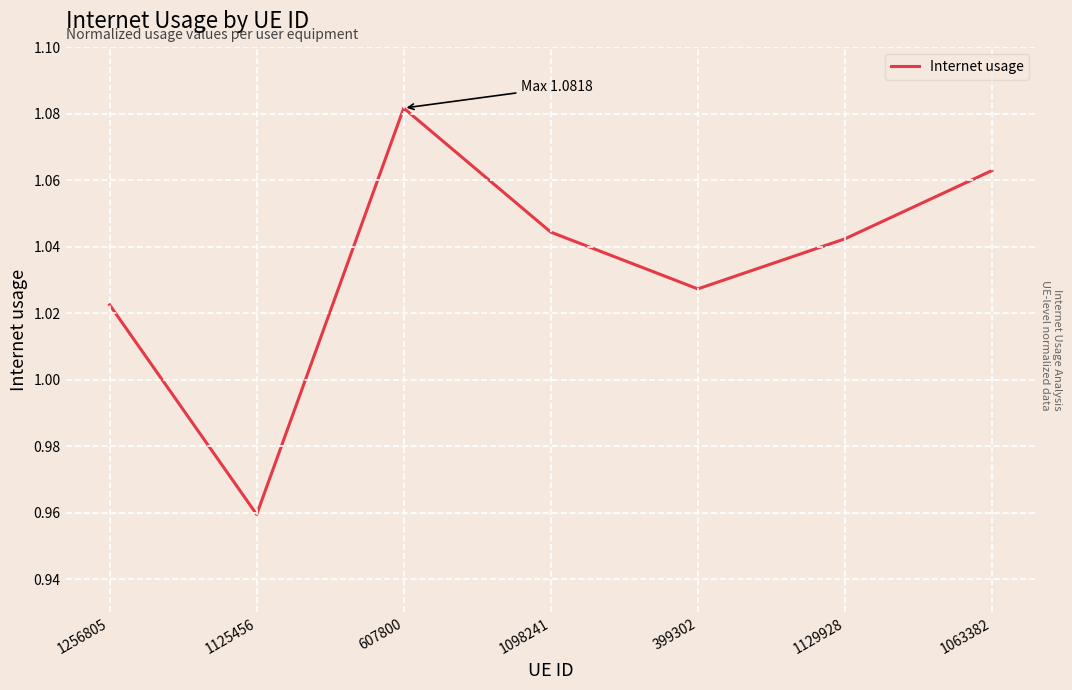

How many values are below 1?

1